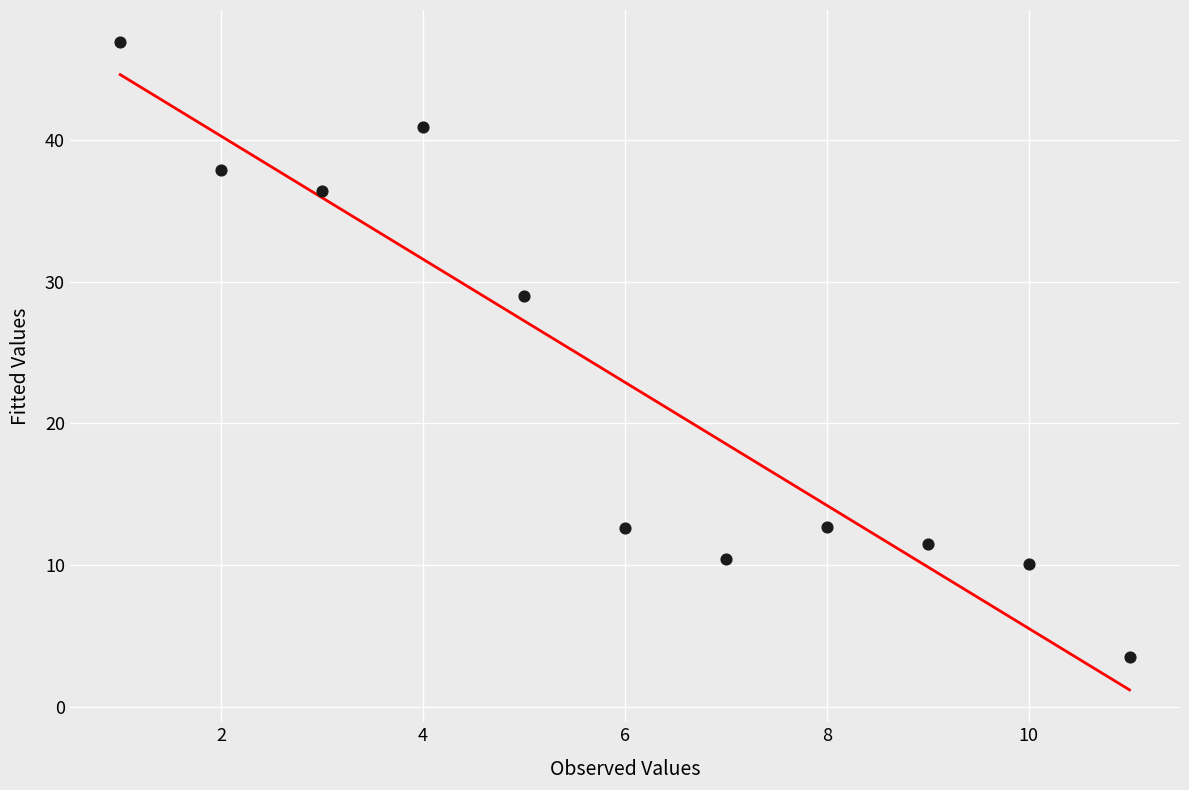

What Y value in the scatter plot is closest to 25?

29.0